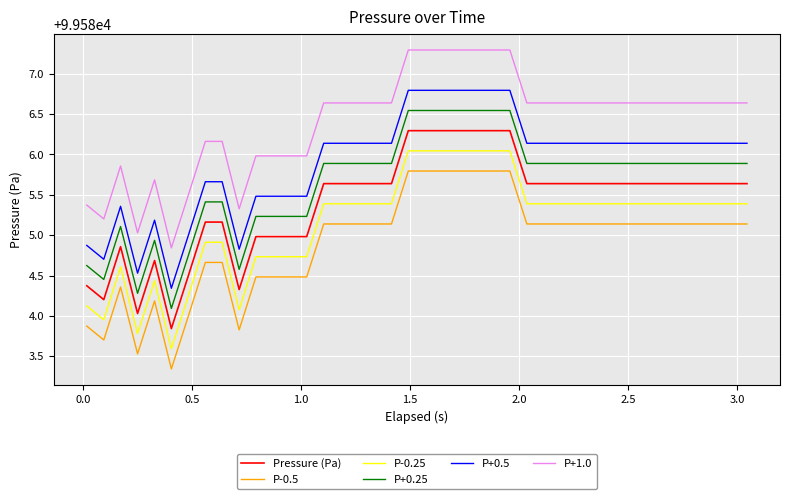

True or false: P+0.5 and P-0.5 intersect in this chart.

False